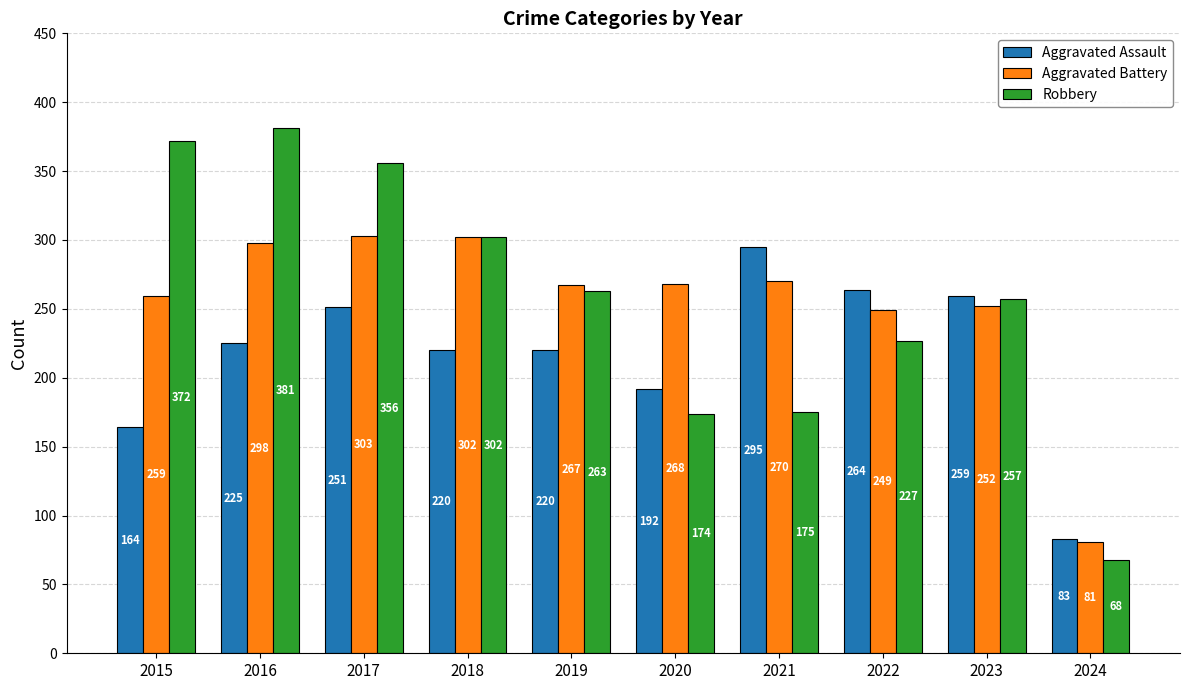

Rank the series at 2020 from lowest to highest value.

Robbery, Aggravated Assault, Aggravated Battery